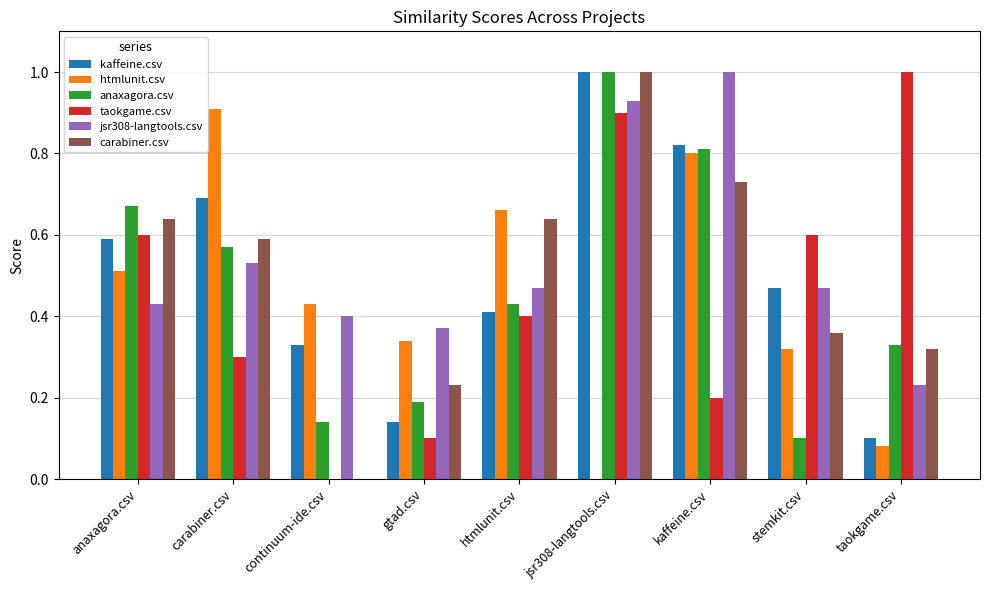

At which label does kaffeine.csv reach its peak?

jsr308-langtools.csv